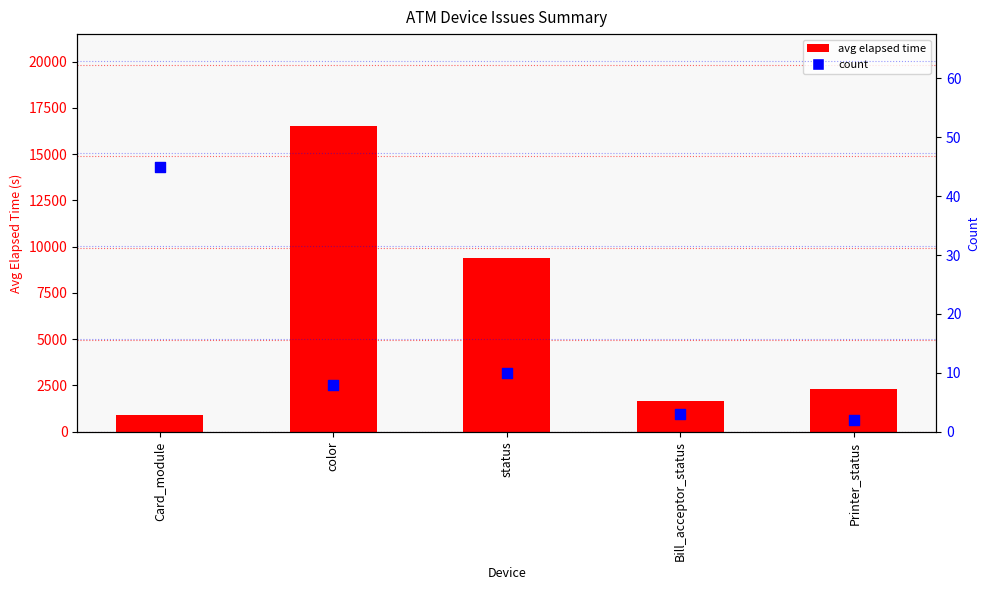

Which series has the widest spread of Y values?

avg elapsed time